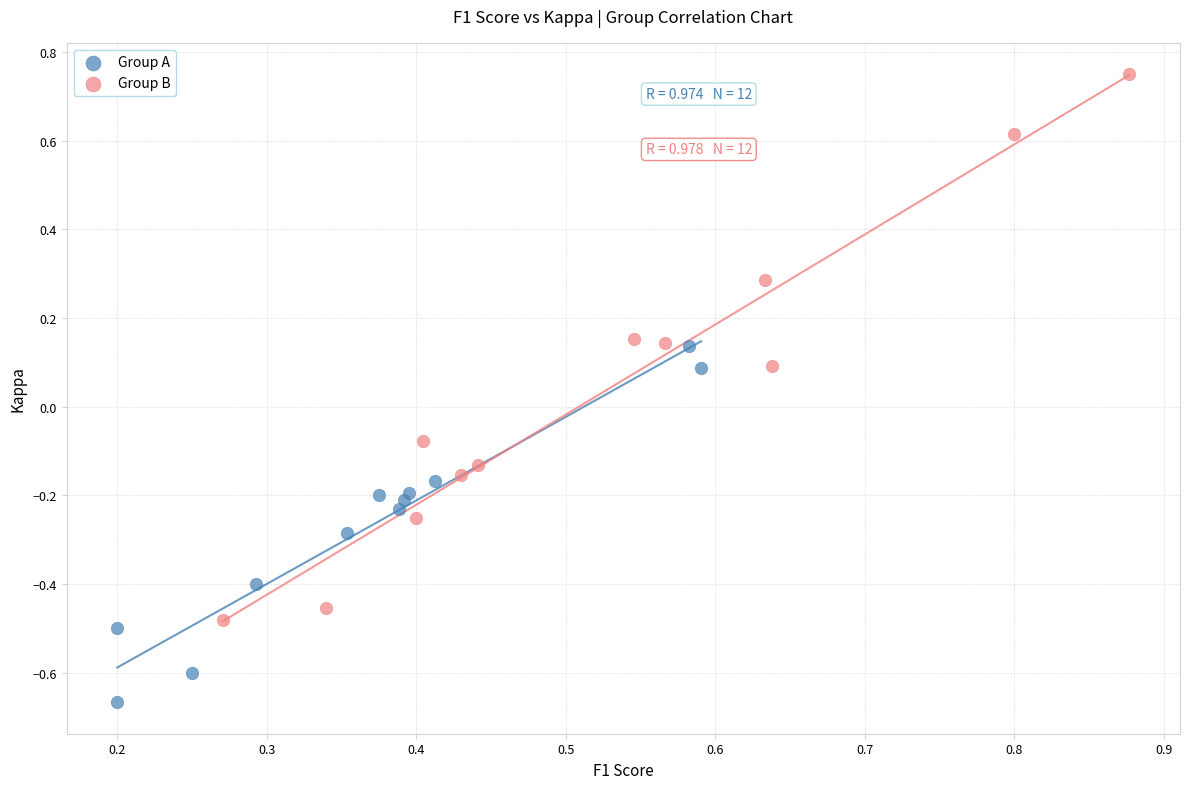

Which series contains the highest Y value?

Group B